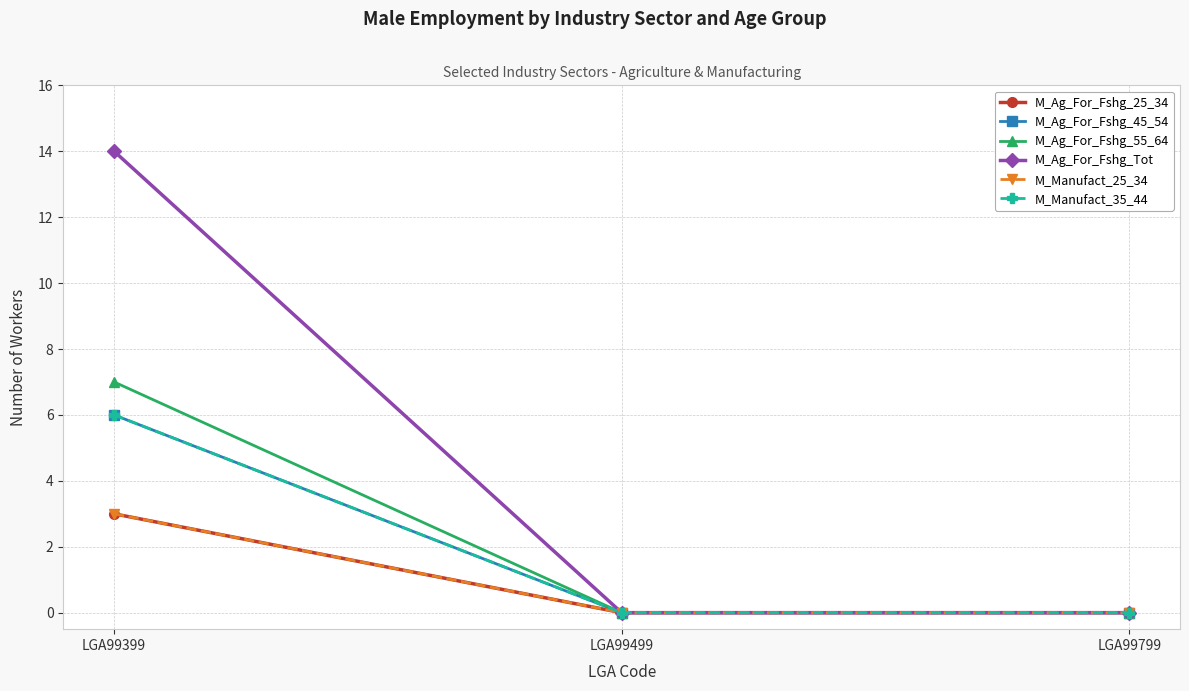

True or false: M_Ag_For_Fshg_45_54 has a value of 0 at LGA99499.

True